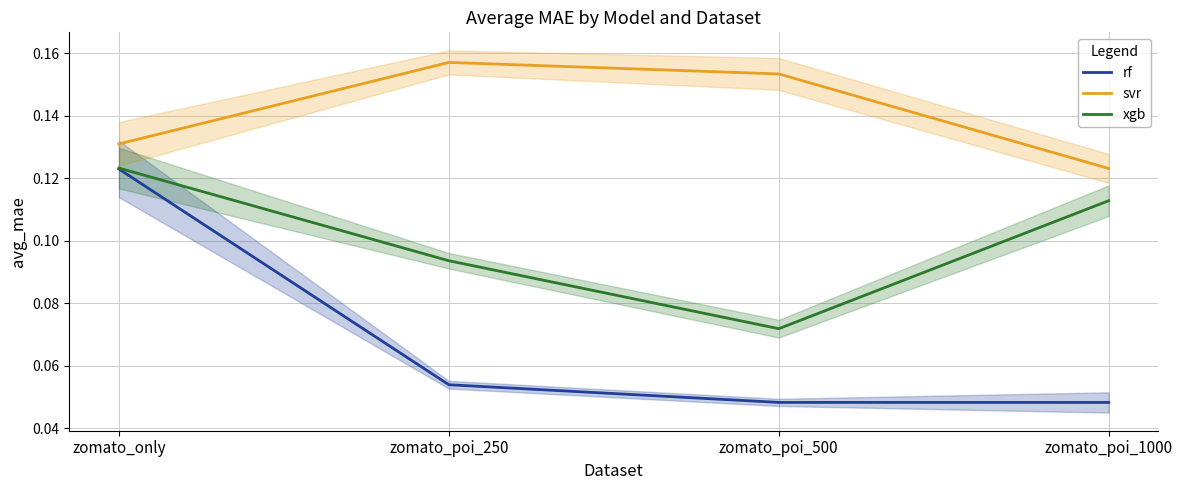

At which category is the sum across all series the highest?

zomato_only